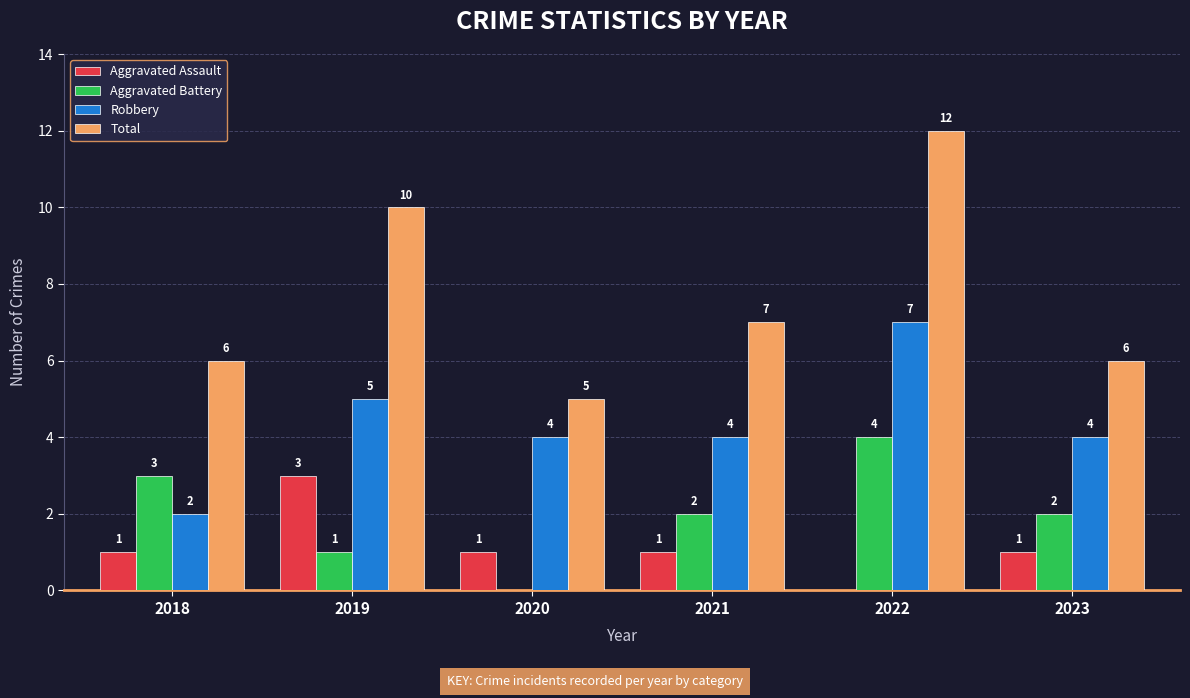

What are all the series names shown in the legend?

Aggravated Assault, Aggravated Battery, Robbery, Total